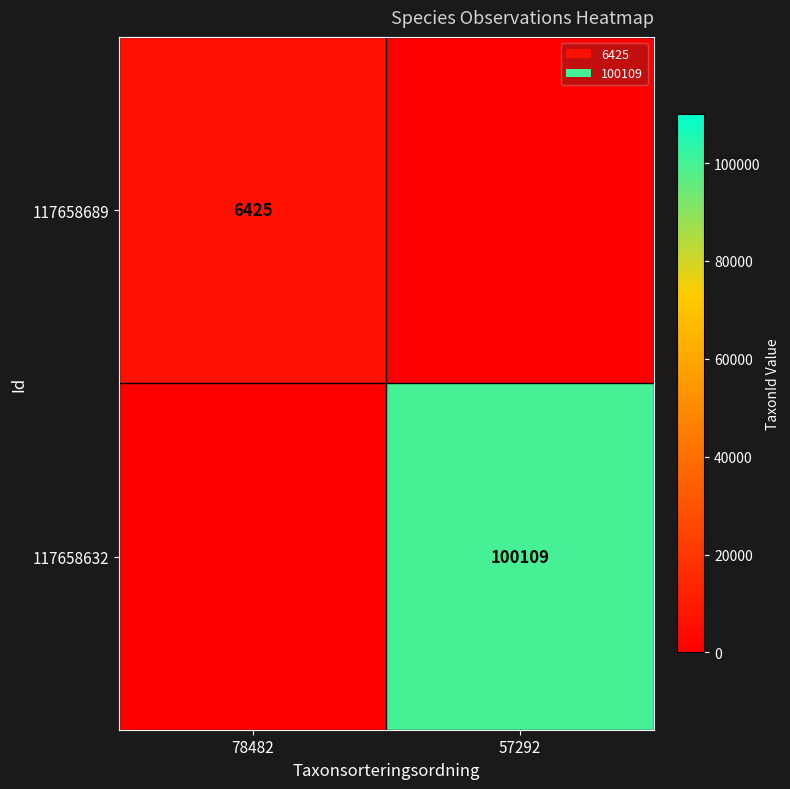

Is it true that 117658632 equals 100109 at 57292?

True